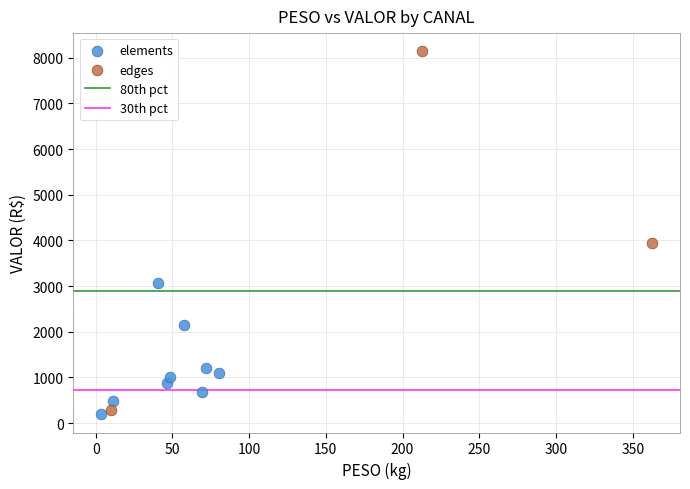

Which series contains the highest Y value?

edges